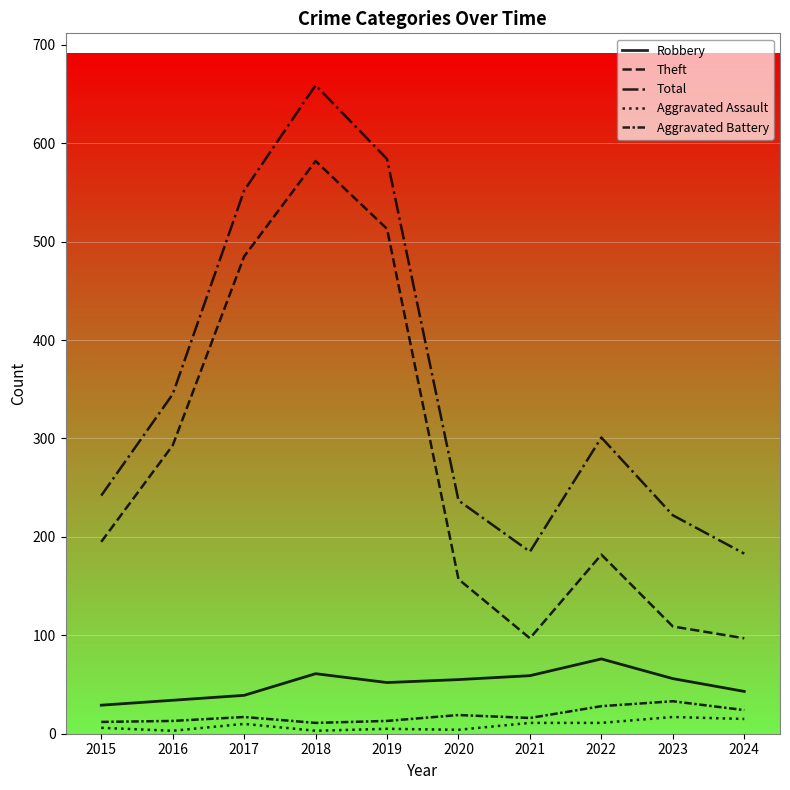

True or false: Aggravated Assault has more than 2 points higher than both neighbors.

True